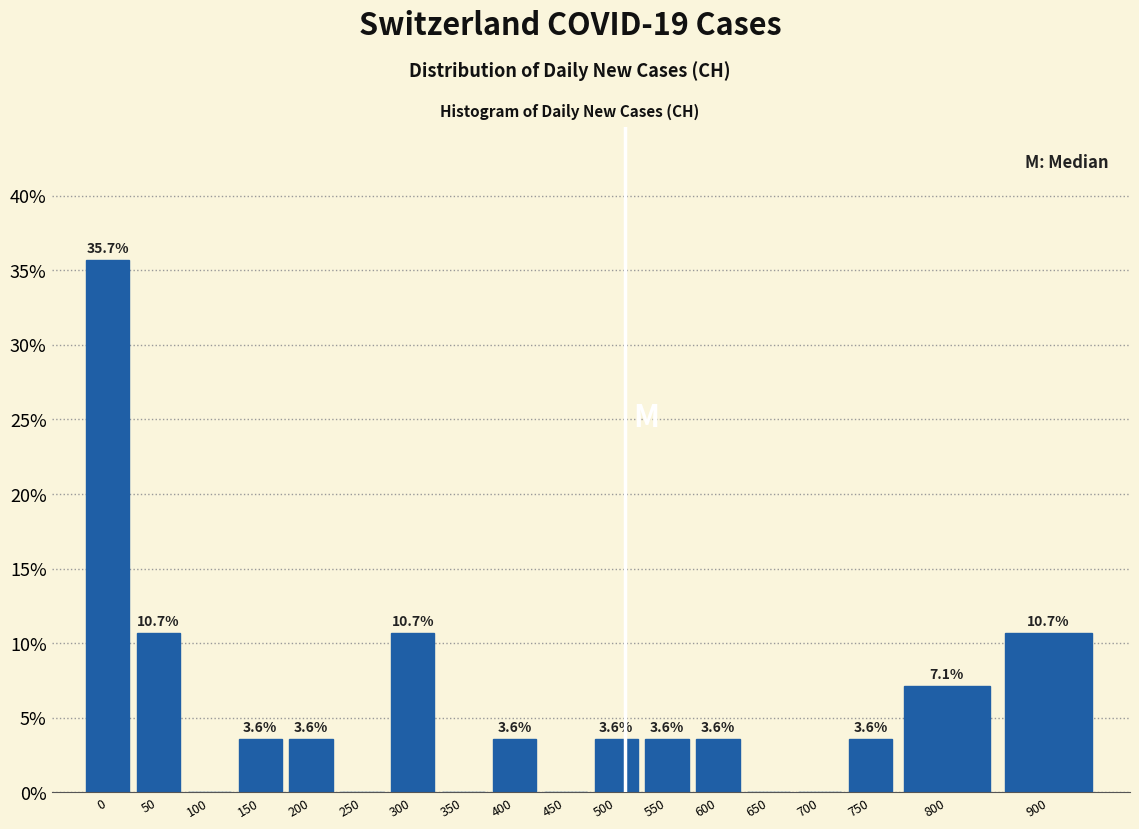

Reading right to left, extract all data points from this chart.

900=10.7	800=7.1	750=3.6	700=0.0	650=0.0	600=3.6	550=3.6	500=3.6	450=0.0	400=3.6	350=0.0	300=10.7	250=0.0	200=3.6	150=3.6	100=0.0	50=10.7	0=35.7